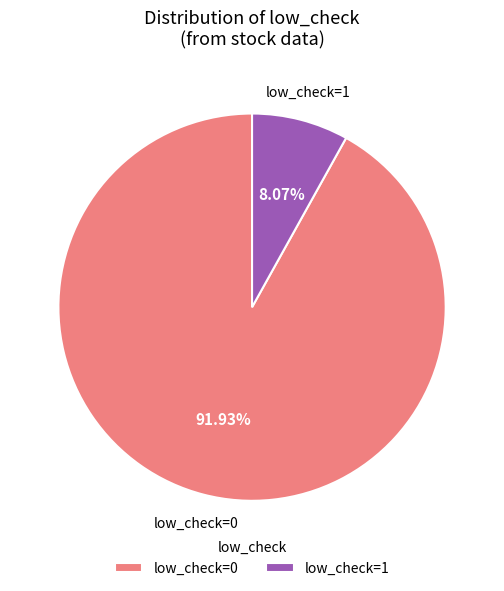

Which slice represents more than half of the pie?

low_check=0